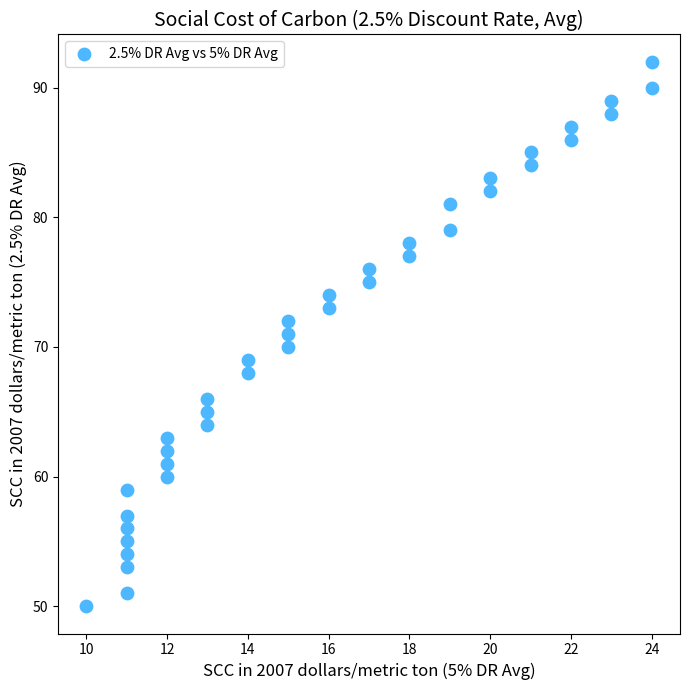

What is the range of Y values (max minus min)?

42